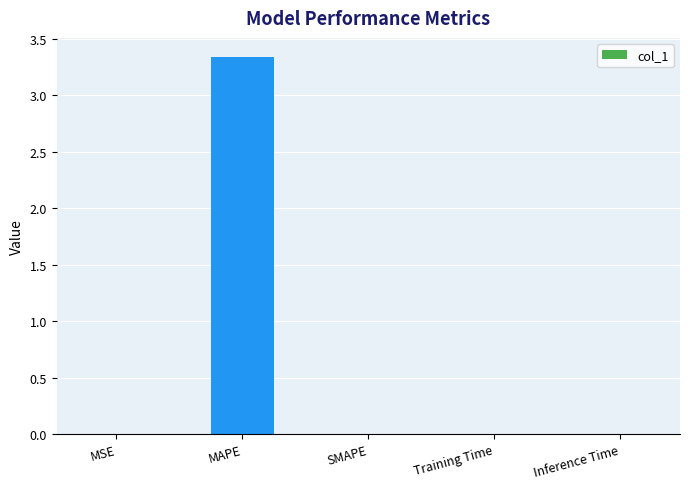

The chart shows a value of 0.0 at SMAPE. True or false?

True